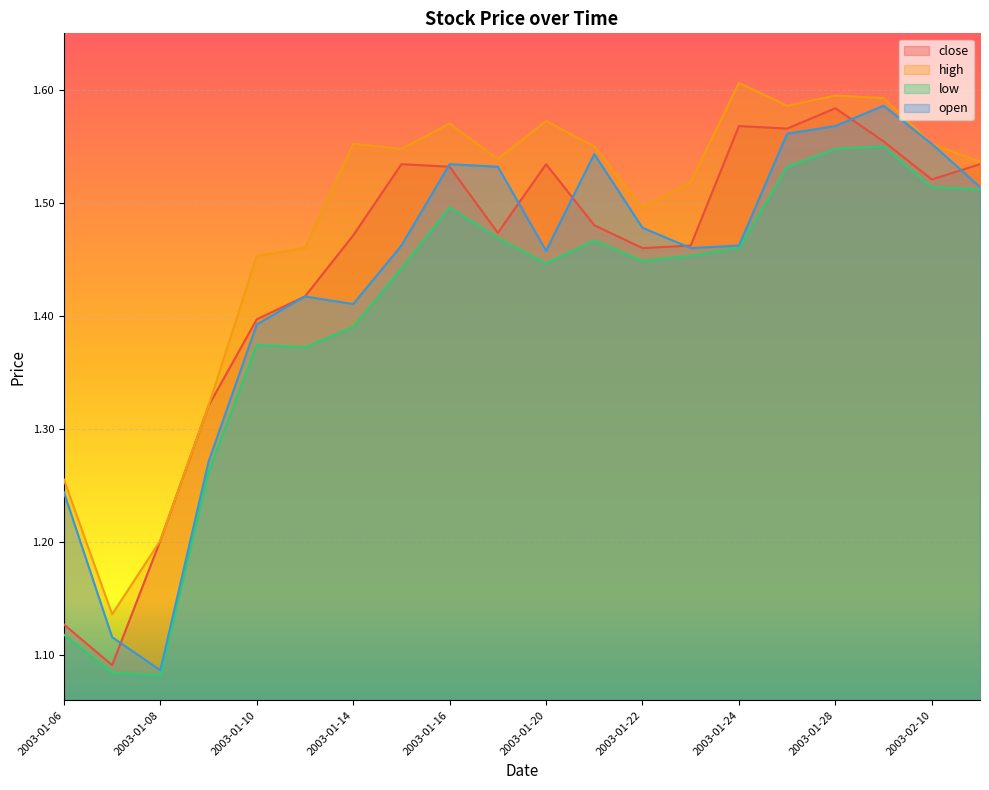

Reading left to right, extract all data points from this chart.

close: 2003-01-06=1.1	2003-01-07=1.1	2003-01-08=1.2	2003-01-09=1.3	2003-01-10=1.4	2003-01-13=1.4	2003-01-14=1.5	2003-01-15=1.5	2003-01-16=1.5	2003-01-17=1.5	2003-01-20=1.5	2003-01-21=1.5	2003-01-22=1.5	2003-01-23=1.5	2003-01-24=1.6	2003-01-27=1.6	2003-01-28=1.6	2003-01-29=1.6	2003-02-10=1.5	2003-02-11=1.5
high: 2003-01-06=1.3	2003-01-07=1.1	2003-01-08=1.2	2003-01-09=1.3	2003-01-10=1.5	2003-01-13=1.5	2003-01-14=1.6	2003-01-15=1.5	2003-01-16=1.6	2003-01-17=1.5	2003-01-20=1.6	2003-01-21=1.5	2003-01-22=1.5	2003-01-23=1.5	2003-01-24=1.6	2003-01-27=1.6	2003-01-28=1.6	2003-01-29=1.6	2003-02-10=1.6	2003-02-11=1.5
low: 2003-01-06=1.1	2003-01-07=1.1	2003-01-08=1.1	2003-01-09=1.3	2003-01-10=1.4	2003-01-13=1.4	2003-01-14=1.4	2003-01-15=1.4	2003-01-16=1.5	2003-01-17=1.5	2003-01-20=1.4	2003-01-21=1.5	2003-01-22=1.4	2003-01-23=1.5	2003-01-24=1.5	2003-01-27=1.5	2003-01-28=1.5	2003-01-29=1.5	2003-02-10=1.5	2003-02-11=1.5
open: 2003-01-06=1.2	2003-01-07=1.1	2003-01-08=1.1	2003-01-09=1.3	2003-01-10=1.4	2003-01-13=1.4	2003-01-14=1.4	2003-01-15=1.5	2003-01-16=1.5	2003-01-17=1.5	2003-01-20=1.5	2003-01-21=1.5	2003-01-22=1.5	2003-01-23=1.5	2003-01-24=1.5	2003-01-27=1.6	2003-01-28=1.6	2003-01-29=1.6	2003-02-10=1.6	2003-02-11=1.5